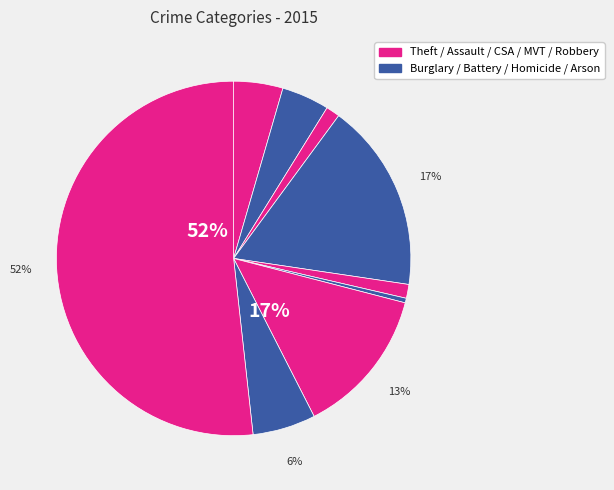

Combined, do Homicide and Burglary account for over 50%?

No